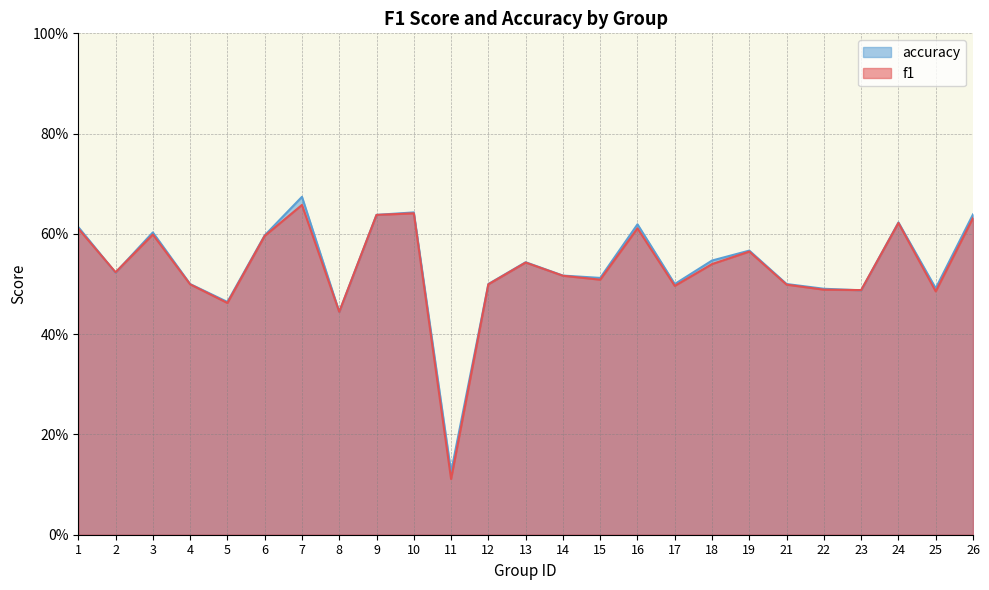

Is the value of accuracy at 16 greater than the value of f1 at 19?

Yes